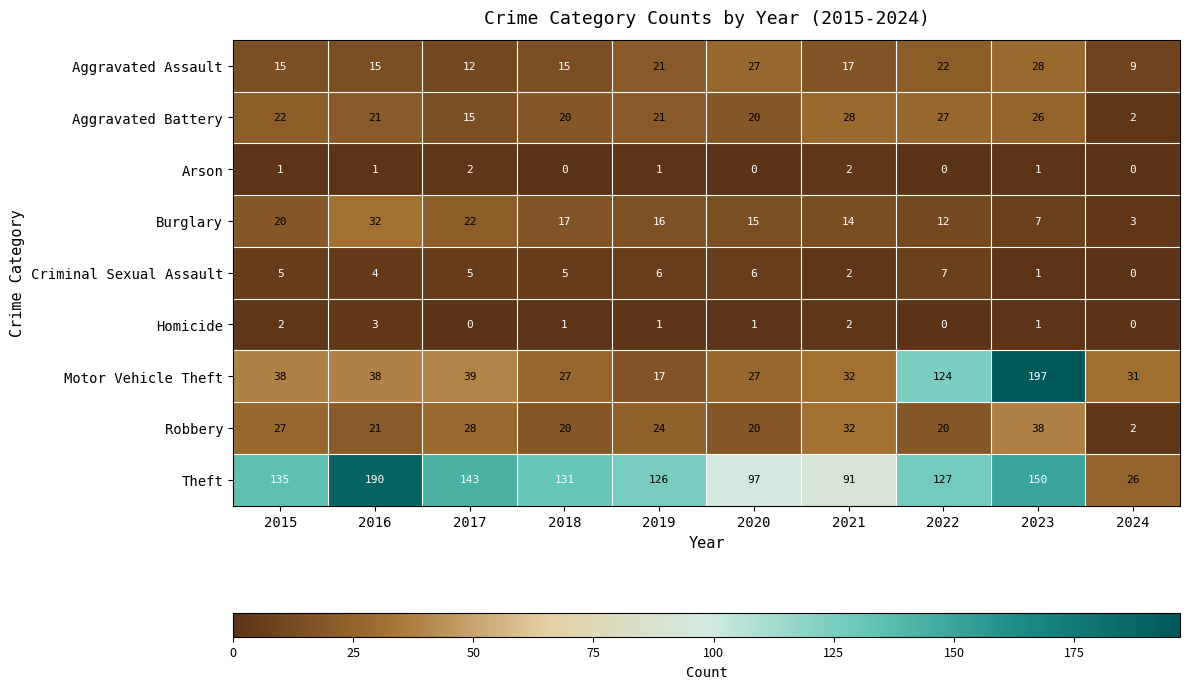

The Criminal Sexual Assault series shows 2 at 2021. True or false?

True